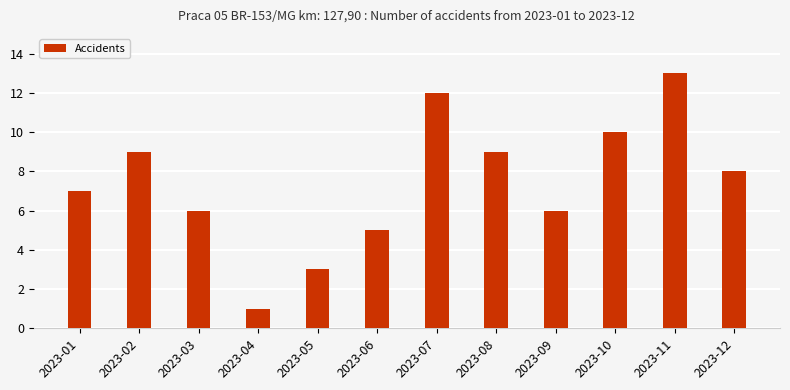

What is the smallest value displayed?

1